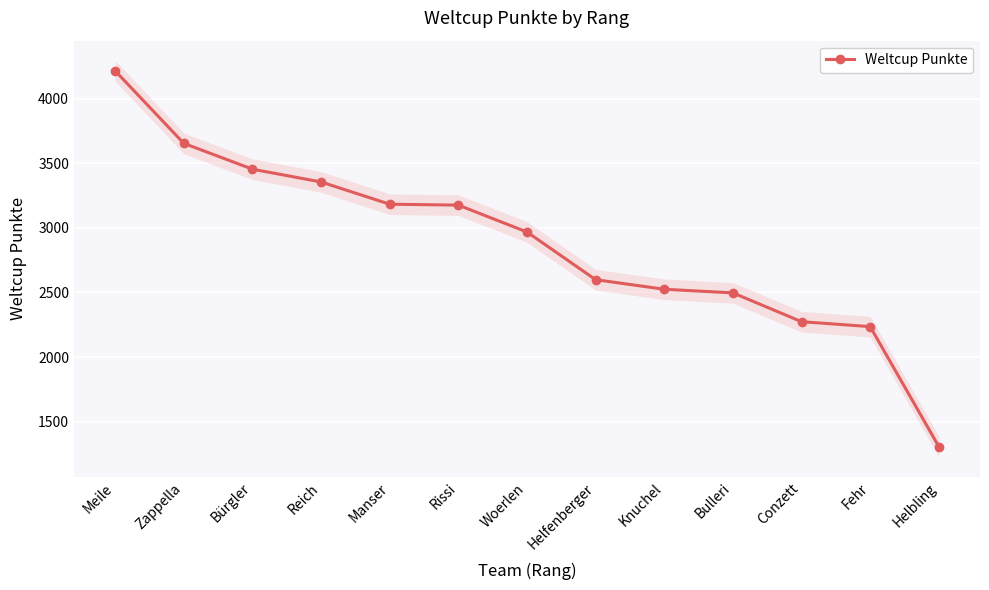

Reading right to left, extract all data points from this chart.

Helbling=1308	Fehr=2236	Conzett=2274	Bulleri=2497	Knuchel=2525	Helfenberger=2599	Woerlen=2968	Rissi=3176	Manser=3183	Reich=3355	Bürgler=3454	Zappella=3654	Meile=4215